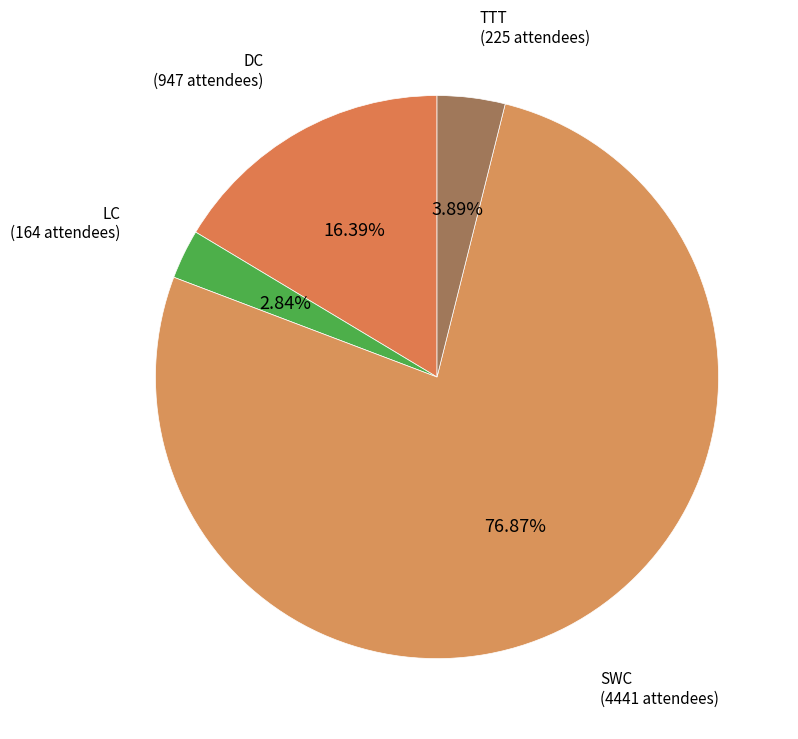

What is the majority slice?

SWC